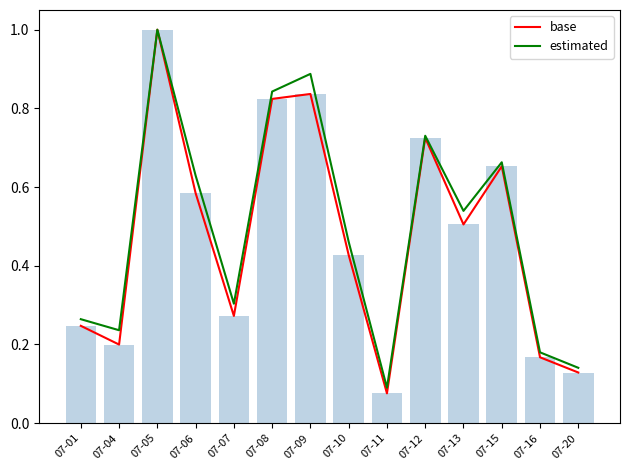

At which category is the sum across all series the highest?

07-05